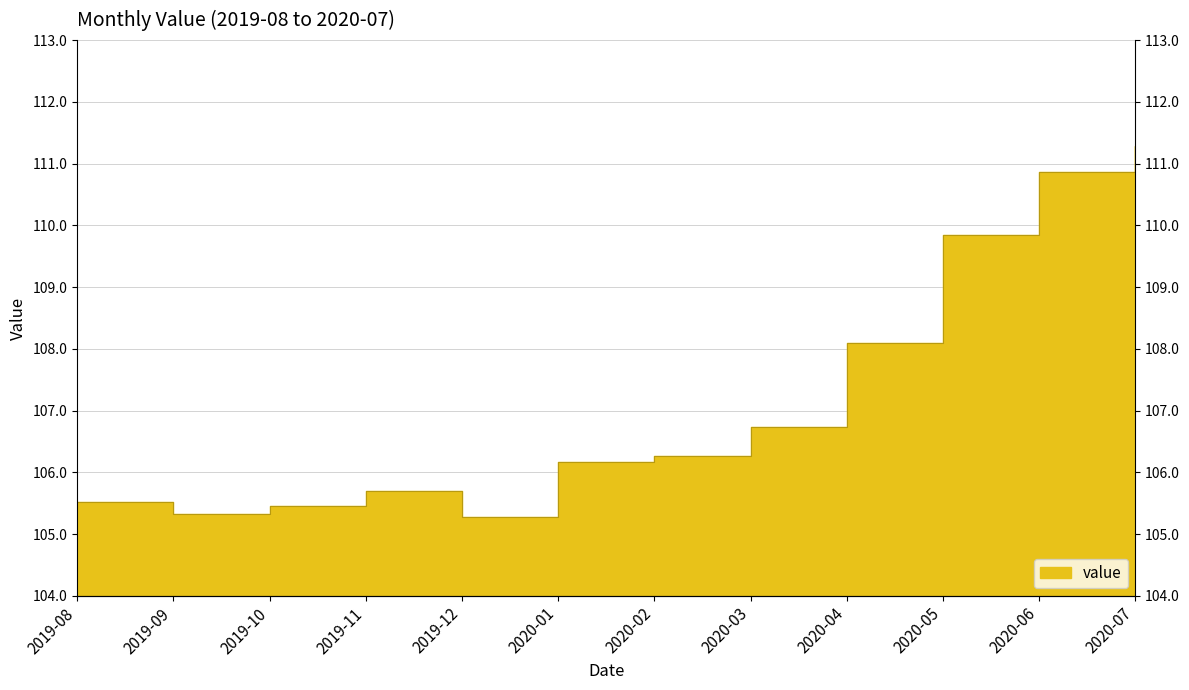

What position from the left is 2020-01?

6